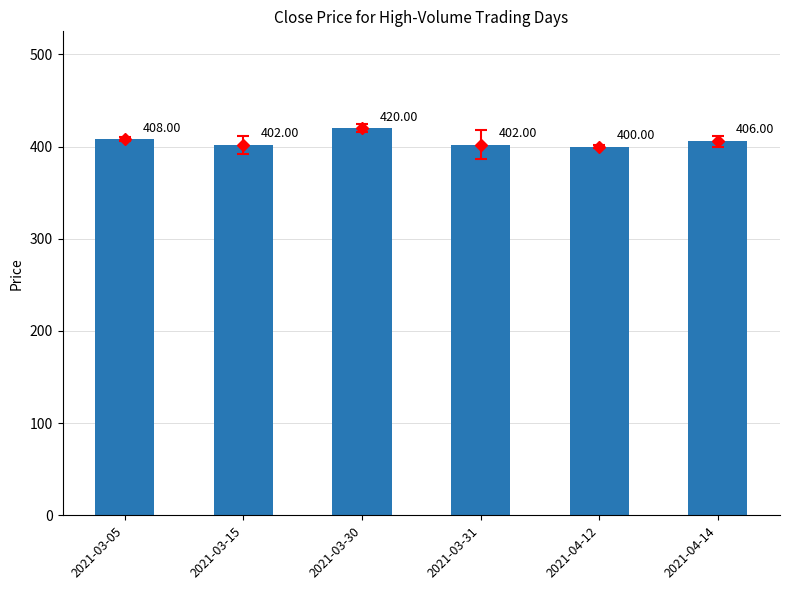

Rank the categories by value from highest to lowest.

2021-03-30, 2021-03-05, 2021-04-14, 2021-03-15, 2021-03-31, 2021-04-12